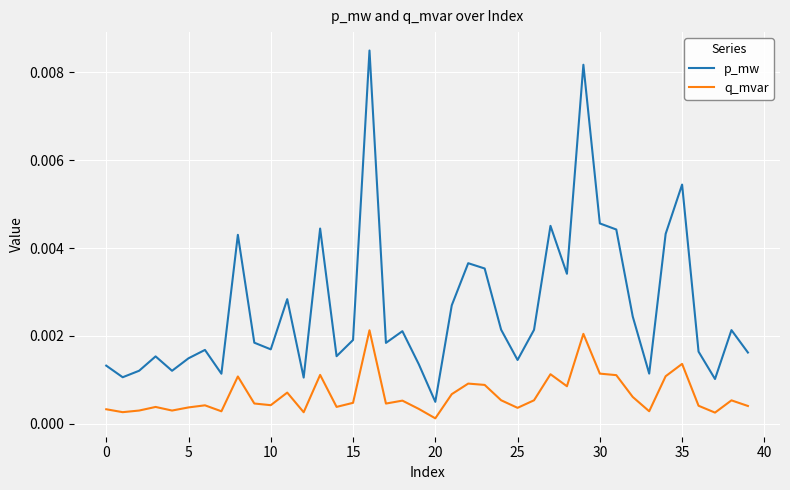

Which series has the largest total across all categories?

p_mw